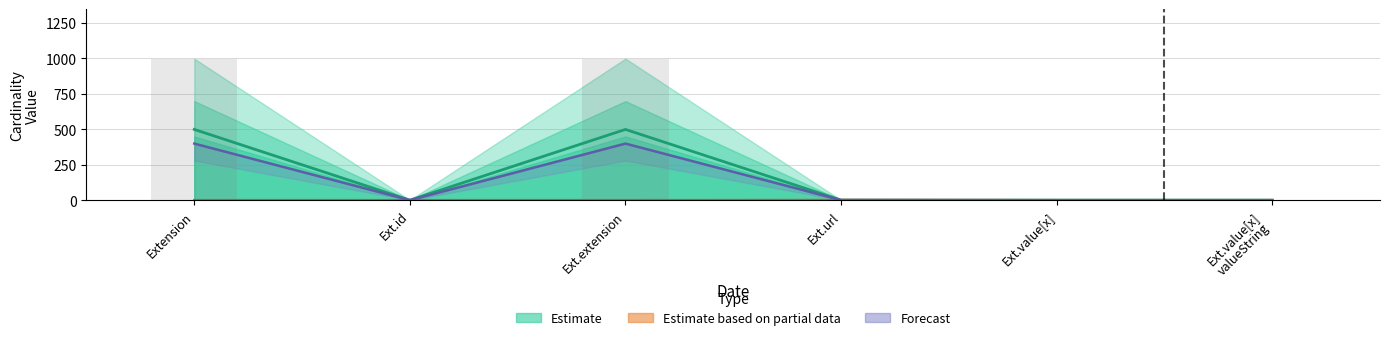

What is the value of the Max_numeric bar at the 5th from the left?

1.0